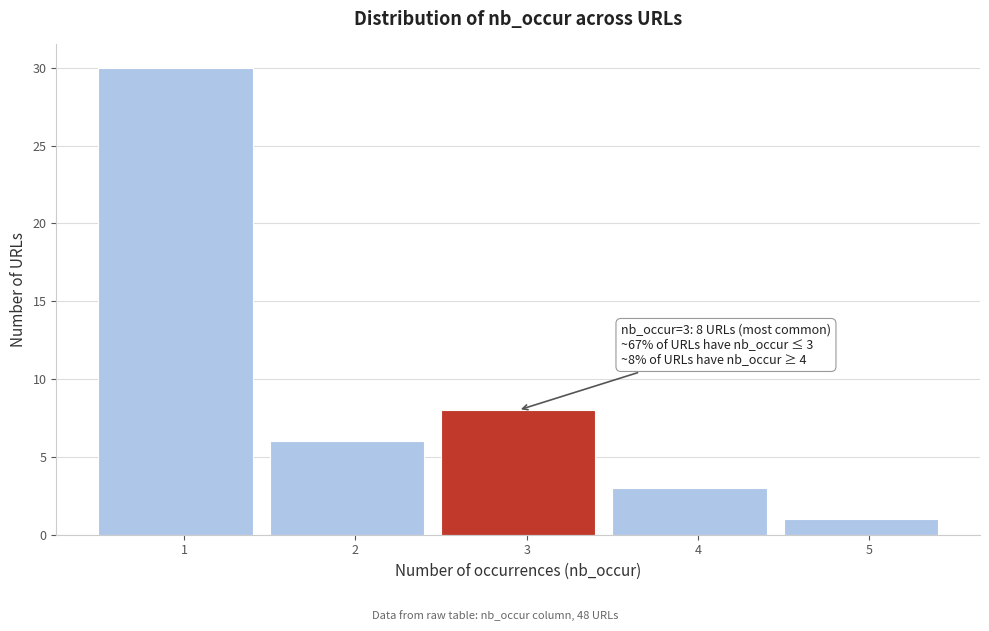

Reading right to left, list all the values displayed in this chart.

1	3	8	6	30